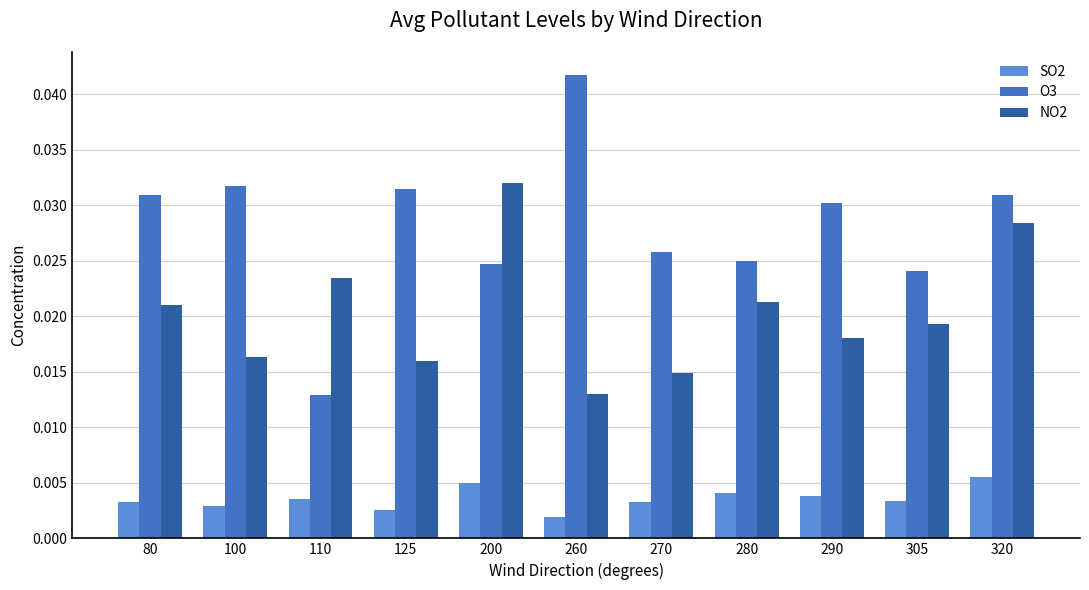

Which series changed the most between 100 and 260?

O3